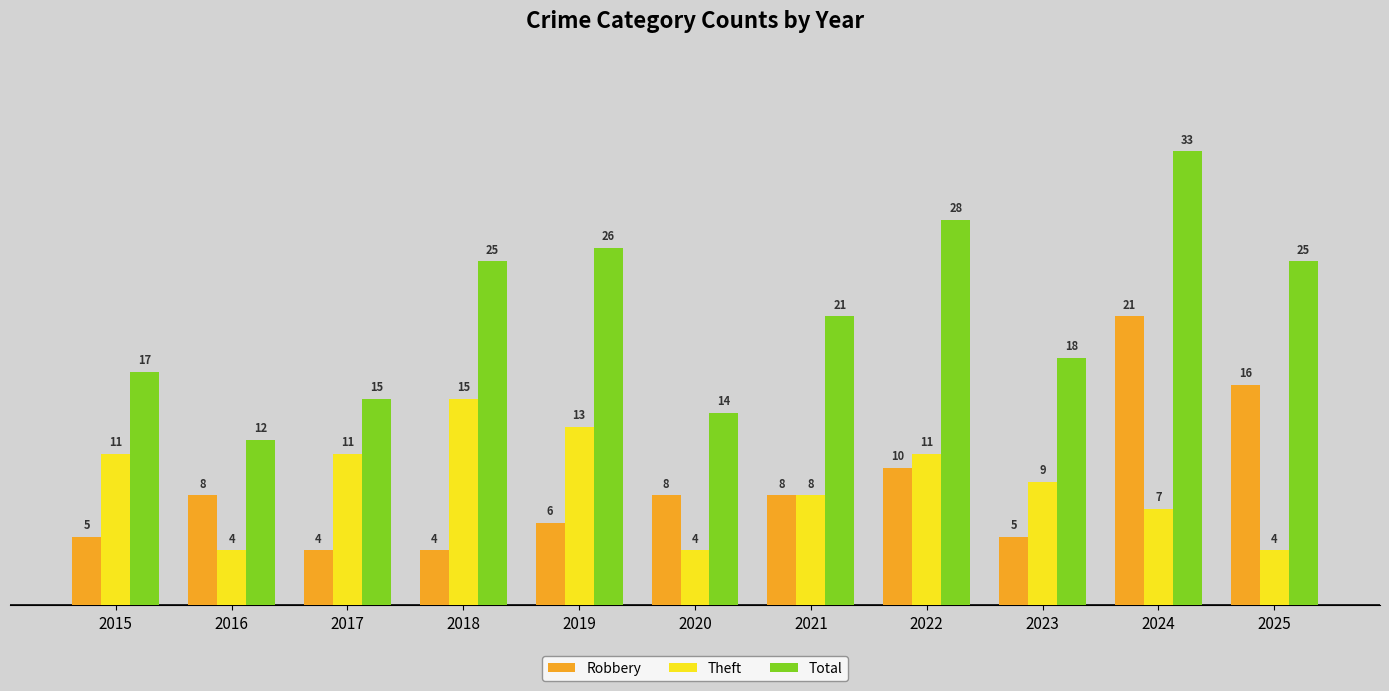

Reading left to right, extract all data points from this chart.

Robbery: 2015=5	2016=8	2017=4	2018=4	2019=6	2020=8	2021=8	2022=10	2023=5	2024=21	2025=16
Theft: 2015=11	2016=4	2017=11	2018=15	2019=13	2020=4	2021=8	2022=11	2023=9	2024=7	2025=4
Total: 2015=17	2016=12	2017=15	2018=25	2019=26	2020=14	2021=21	2022=28	2023=18	2024=33	2025=25